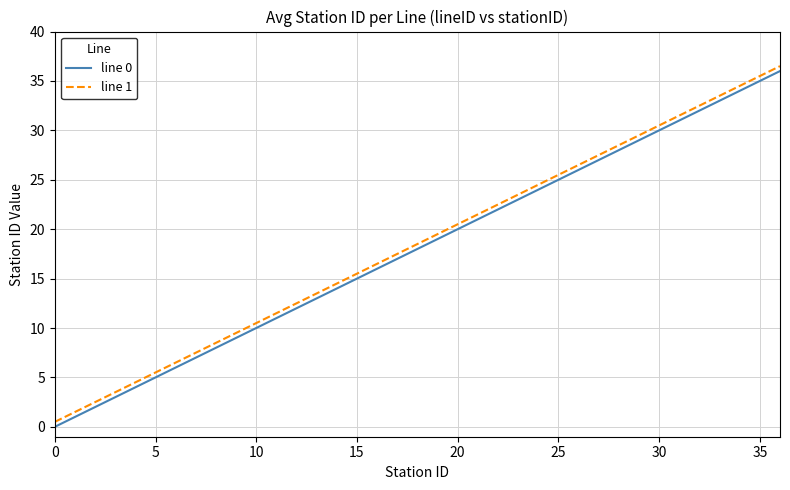

Is this an area chart (filled region under the line)?

No